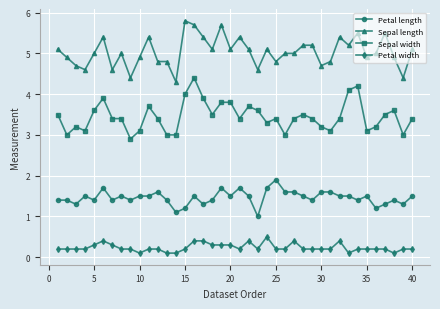

True or false: Petal length and Sepal width cross at least once.

False